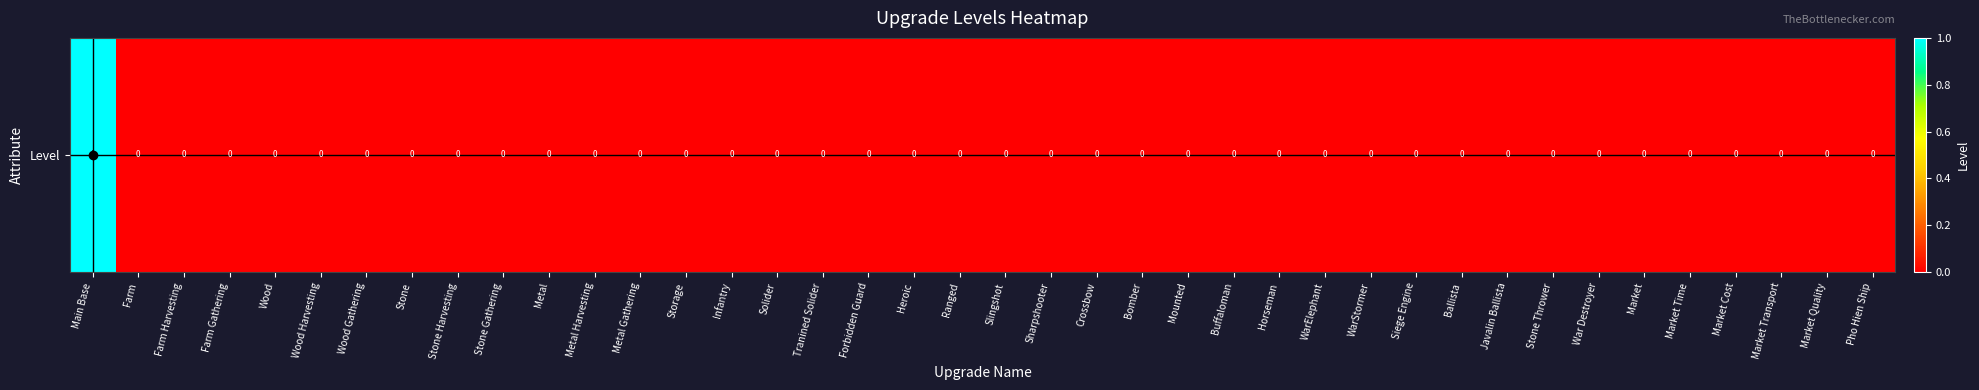

How many positive values are there?

1